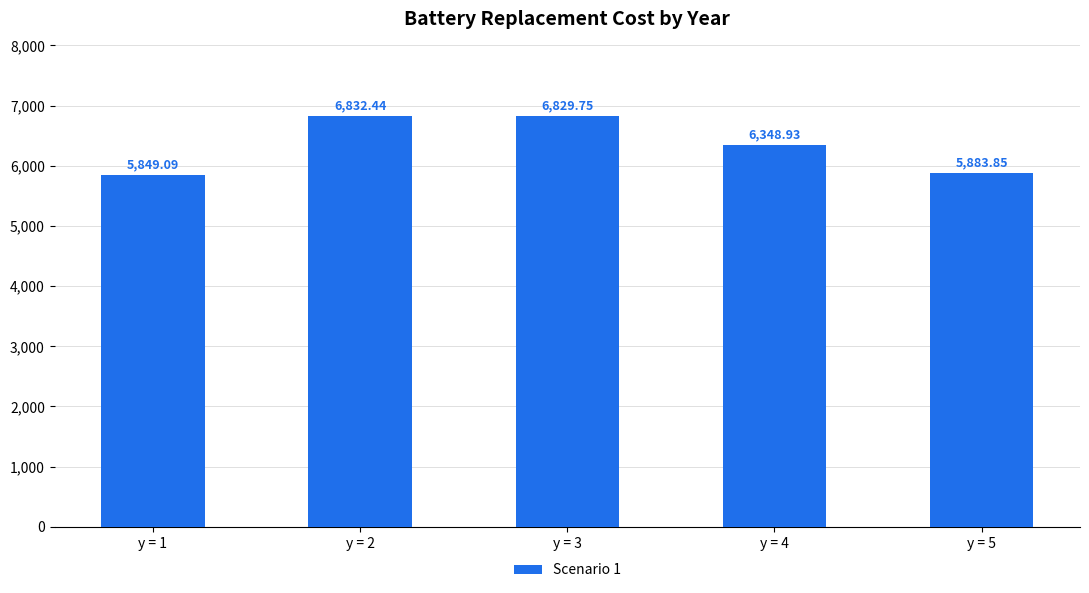

What is the value of the 4th bar from the left?

6348.9